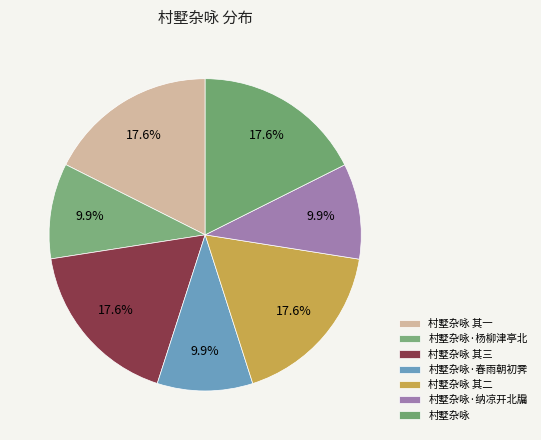

To the nearest percent, what is the combined percentage of 村墅杂咏 其一 and 村墅杂咏 其三?

35%